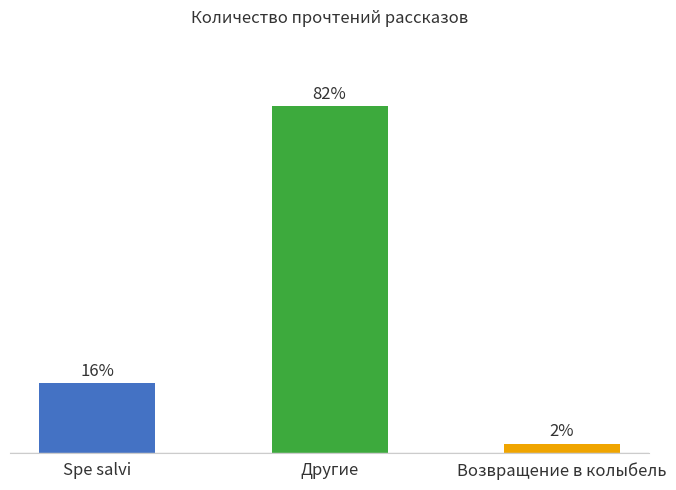

List the labels in order of value, smallest first.

Возвращение в колыбель, Spe salvi, Другие